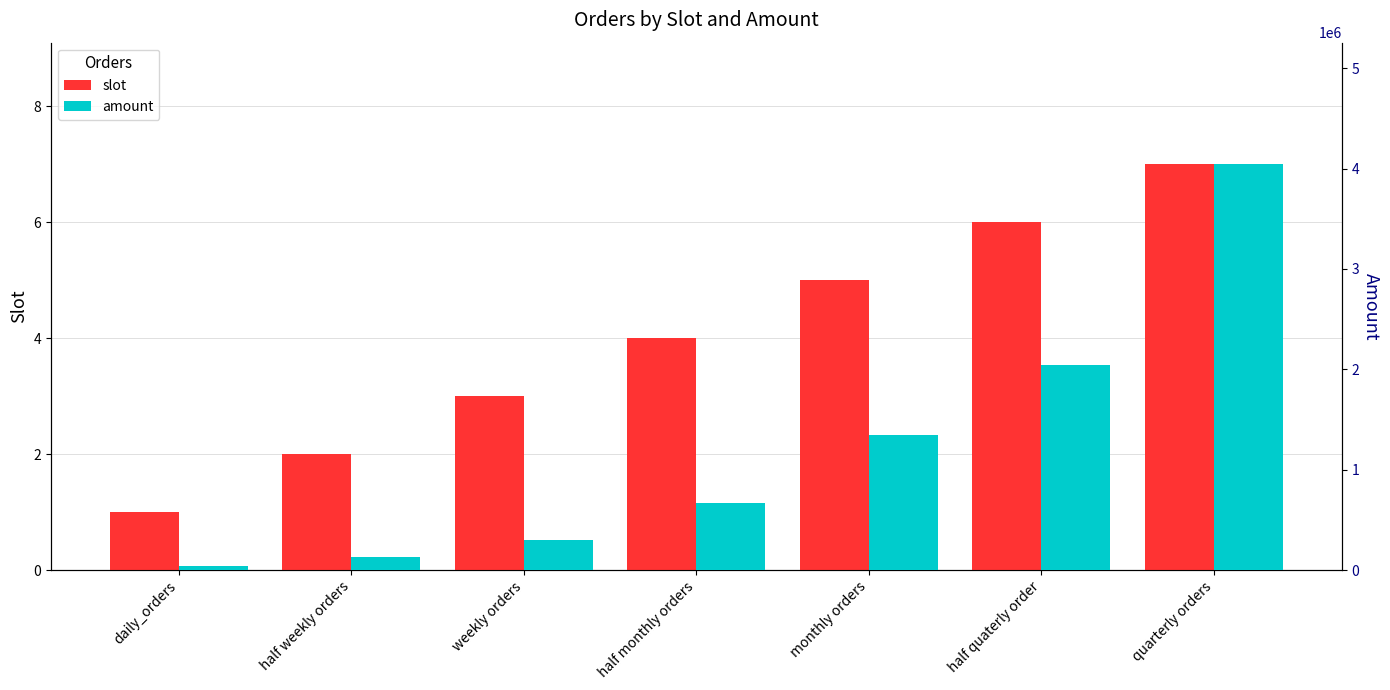

What is the total value across all series at monthly orders?

1350005